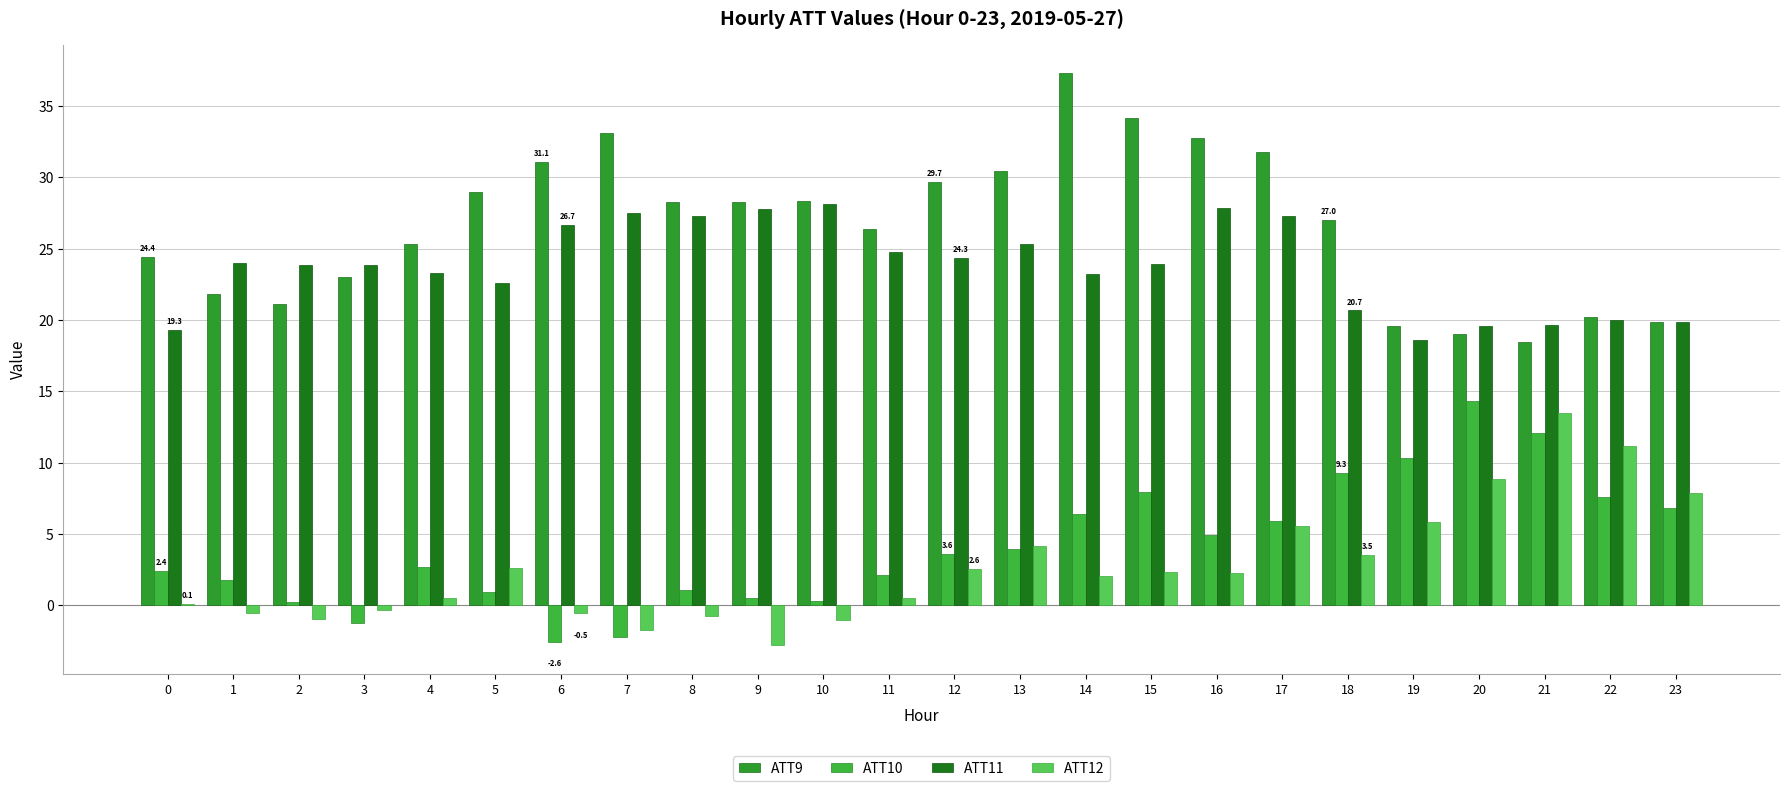

Where does the ATT10 series first go above 3?

12